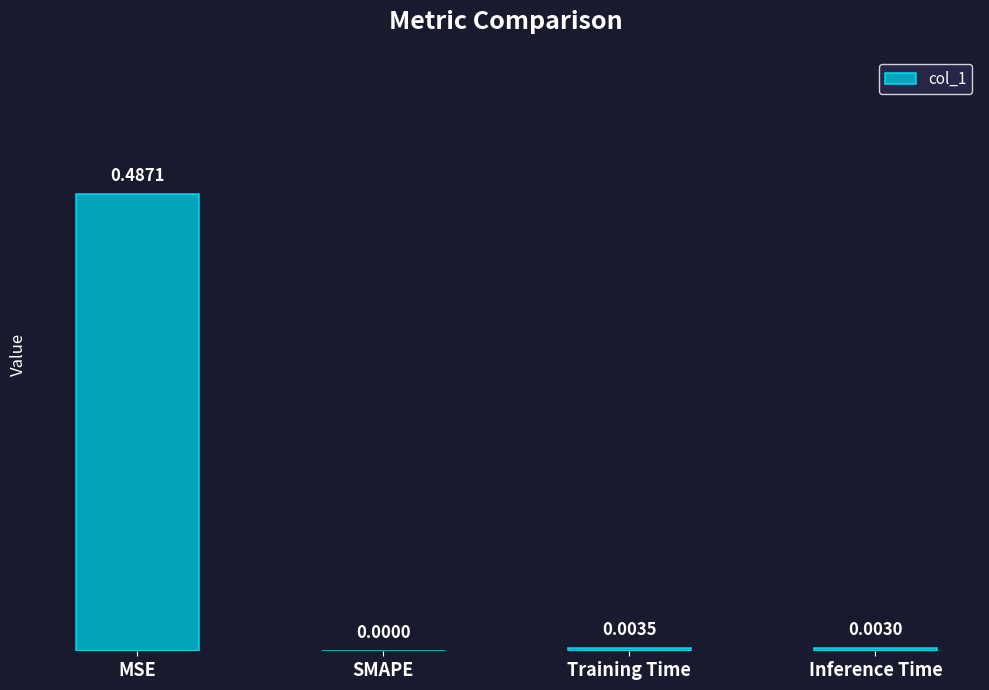

Are the bars horizontal?

No